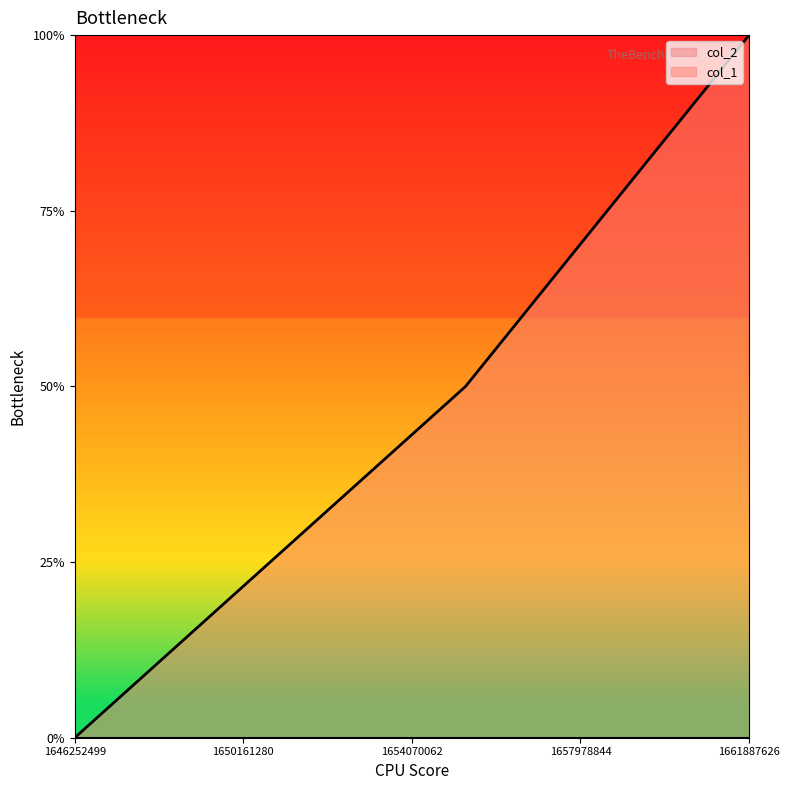

Does the chart display data point markers on the line(s)?

No